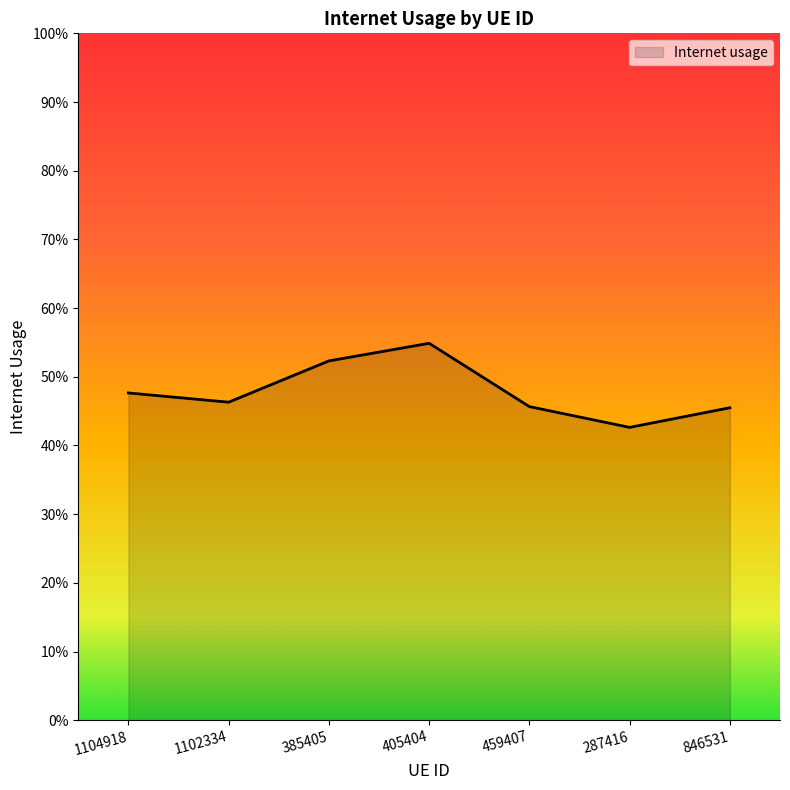

Which category has the lowest value across all series?

287416